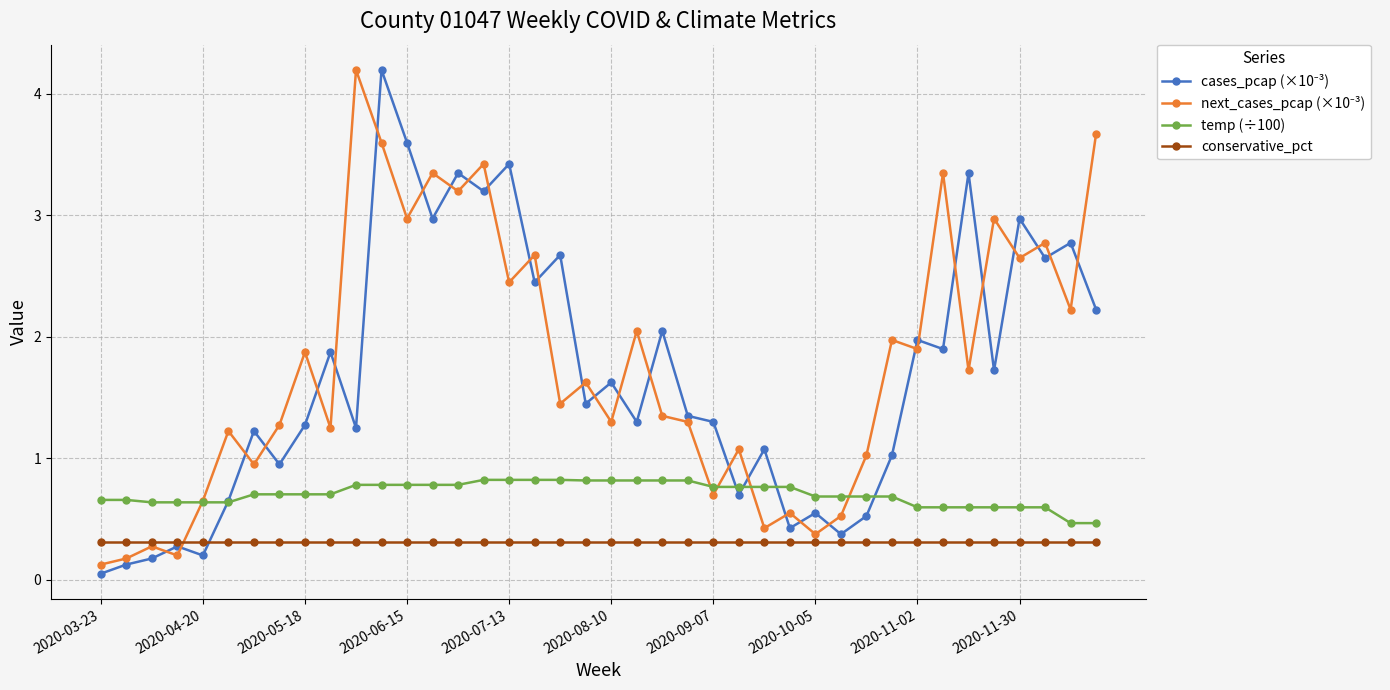

What is the value of the conservative_pct point at the 19th from the left?

0.3